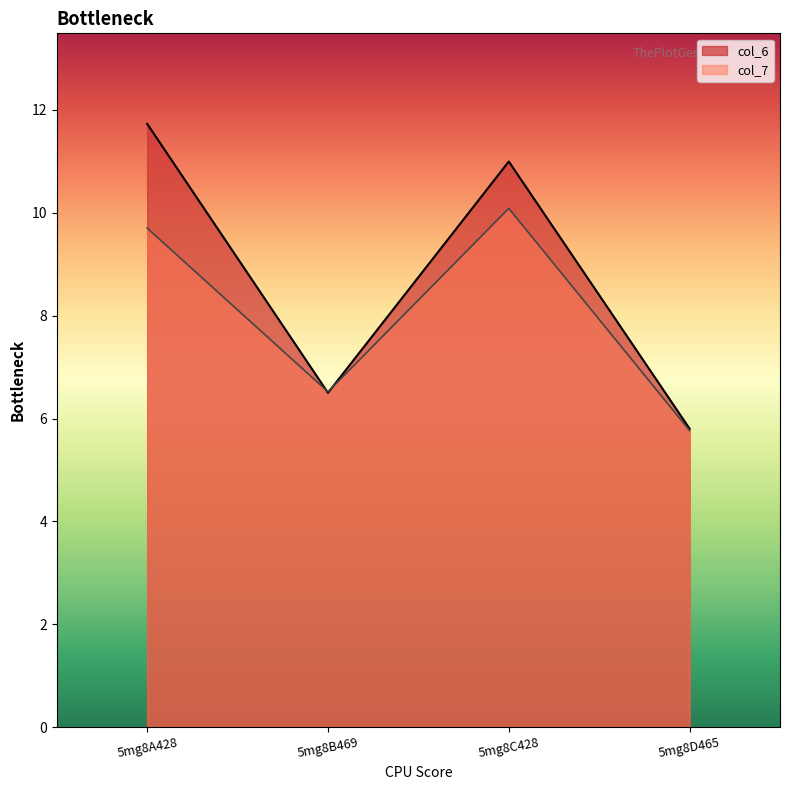

List the labels in order of col_7 value, largest first.

5mg8C428, 5mg8A428, 5mg8B469, 5mg8D465